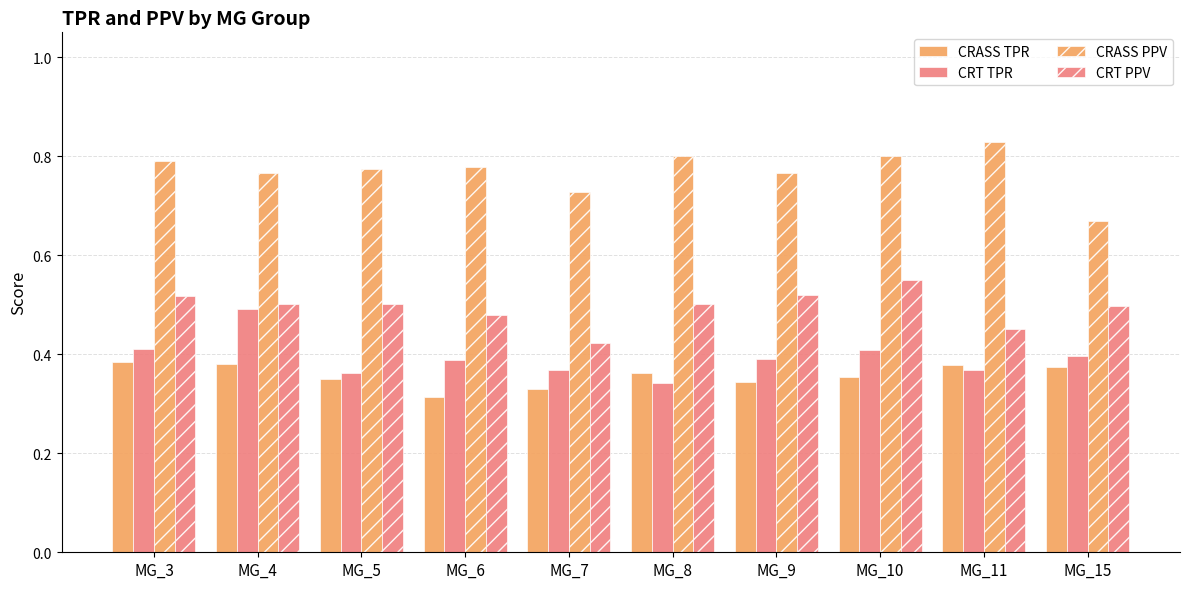

How many series are shown in this chart?

4